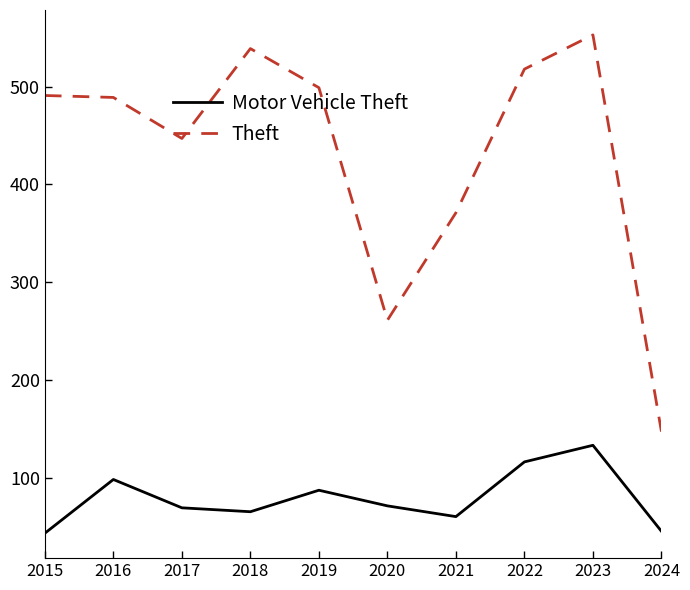

What is the difference between the maximum and minimum values in the Theft series?

406